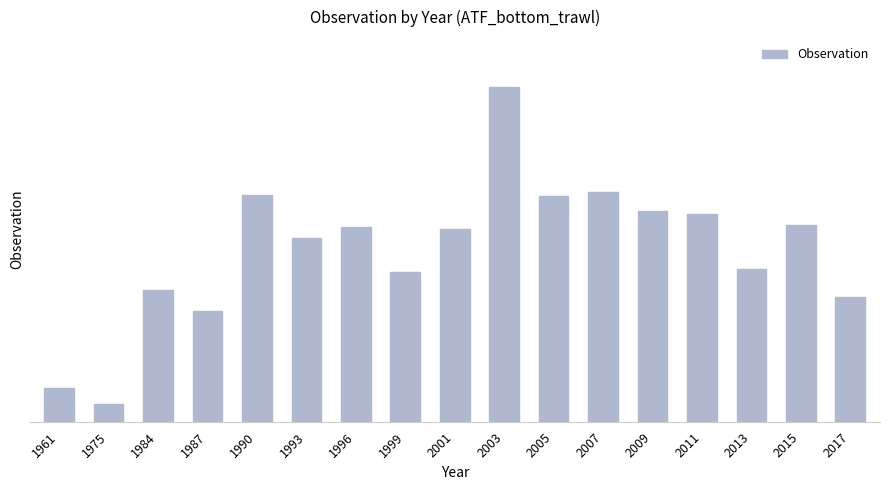

Approximately how many times larger is the value at 2017 compared to 2003?

0.4